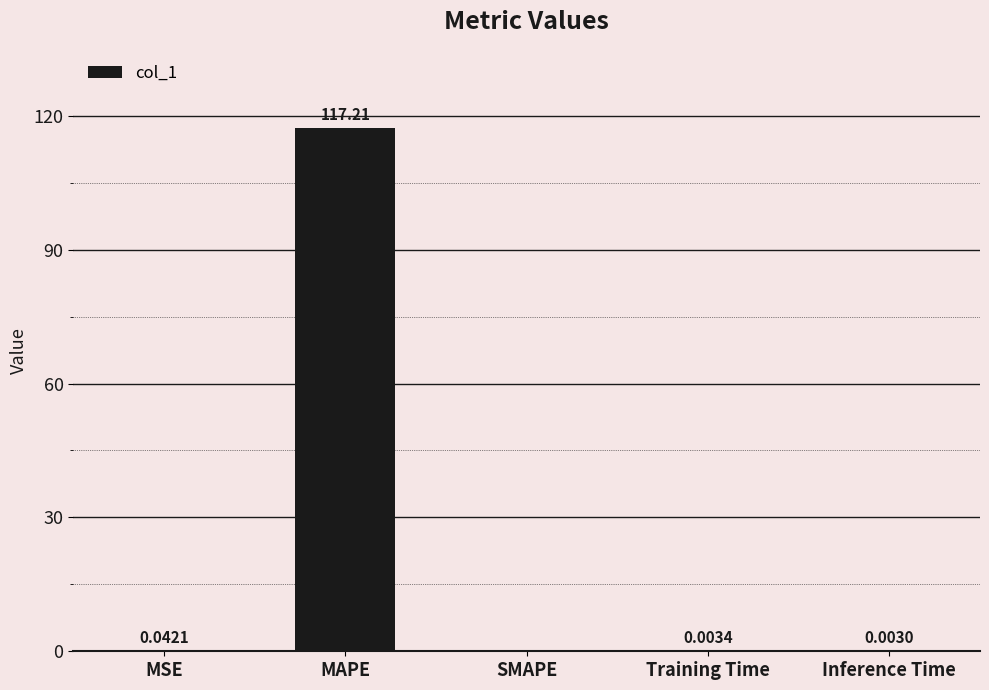

Count the number of values greater than 0.

4